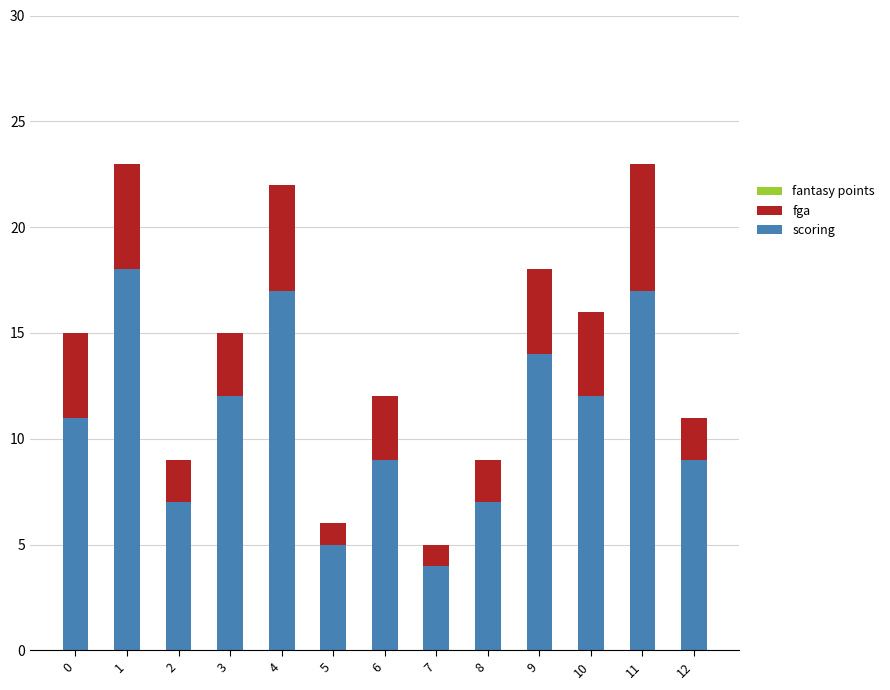

Does the chart contain stacked bars?

Yes